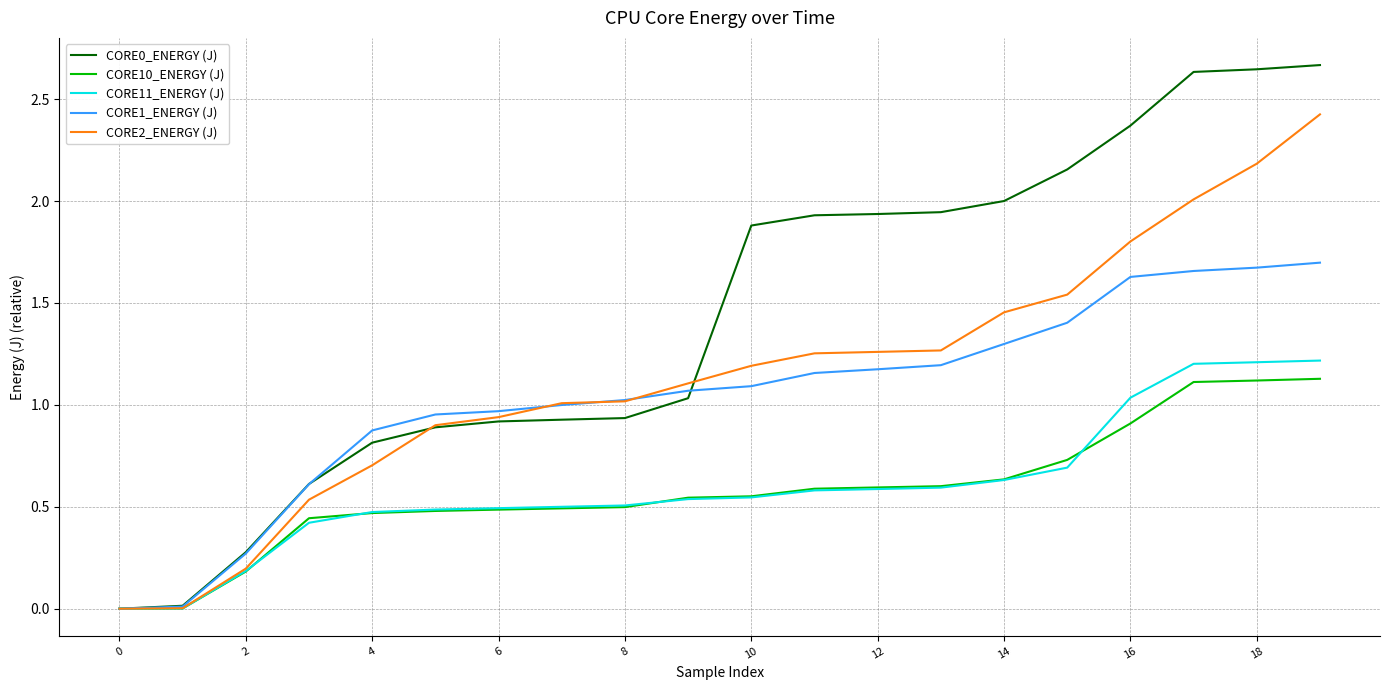

Reading left to right, what are all the values shown in this chart?

CORE0_ENERGY (J): 0.0	0.0	0.3	0.6	0.8	0.9	0.9	0.9	0.9	1.0	1.9	1.9	1.9	1.9	2.0	2.2	2.4	2.6	2.6	2.7
CORE10_ENERGY (J): 0.0	0.0	0.2	0.4	0.5	0.5	0.5	0.5	0.5	0.5	0.6	0.6	0.6	0.6	0.6	0.7	0.9	1.1	1.1	1.1
CORE11_ENERGY (J): 0.0	0.0	0.2	0.4	0.5	0.5	0.5	0.5	0.5	0.5	0.5	0.6	0.6	0.6	0.6	0.7	1.0	1.2	1.2	1.2
CORE1_ENERGY (J): 0.0	0.0	0.3	0.6	0.9	1.0	1.0	1.0	1.0	1.1	1.1	1.2	1.2	1.2	1.3	1.4	1.6	1.7	1.7	1.7
CORE2_ENERGY (J): 0.0	0.0	0.2	0.5	0.7	0.9	0.9	1.0	1.0	1.1	1.2	1.3	1.3	1.3	1.5	1.5	1.8	2.0	2.2	2.4